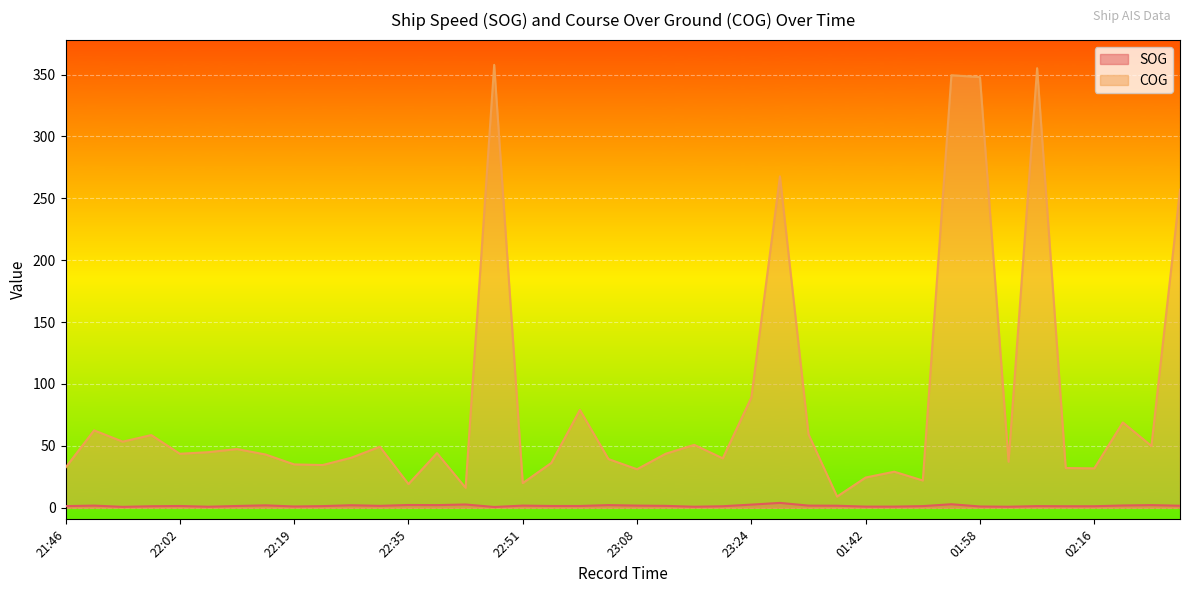

What are all the series names shown in the legend?

SOG, COG